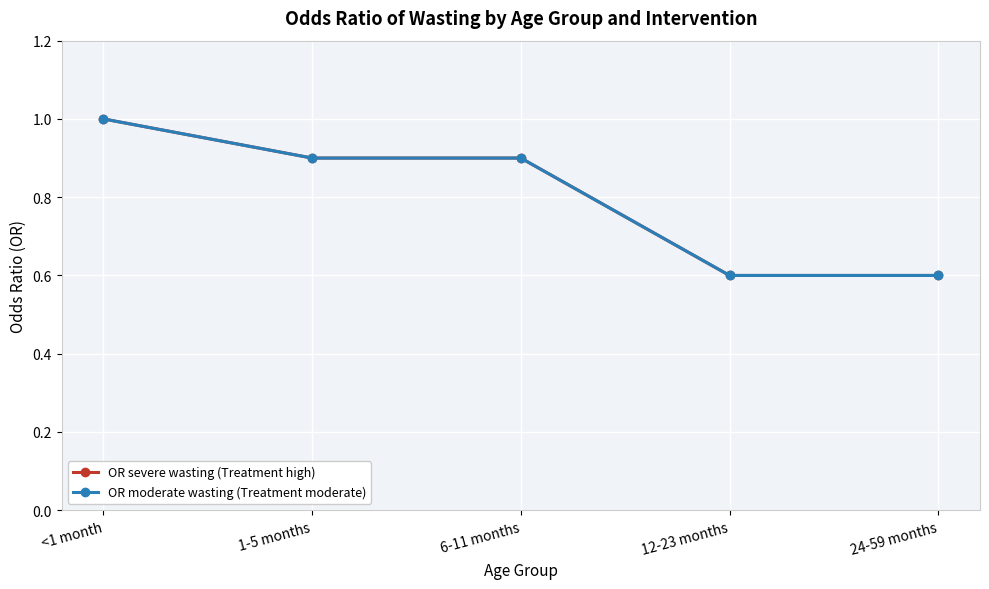

Does the chart have visible grid lines?

Yes